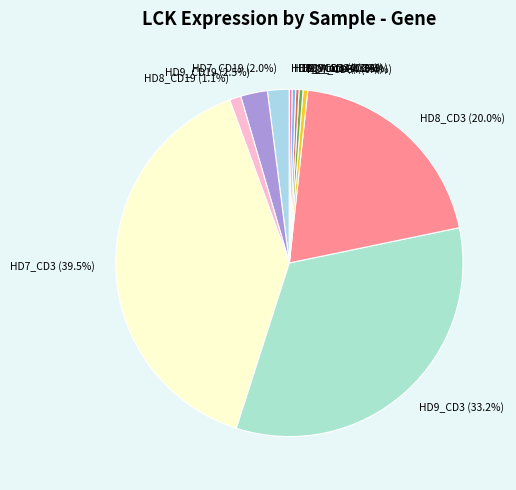

To the nearest percent, what is the average slice percentage?

9%